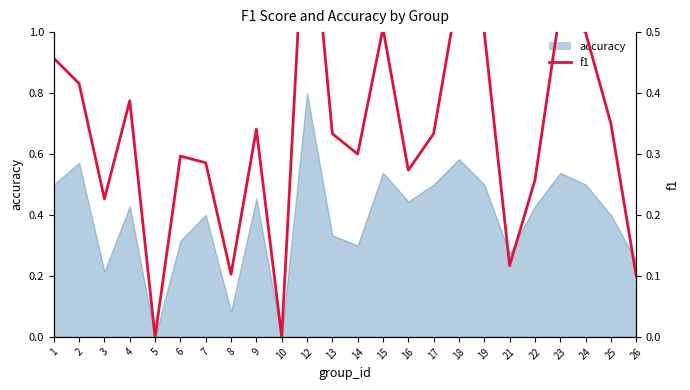

Which label corresponds to the smallest value in the chart?

5